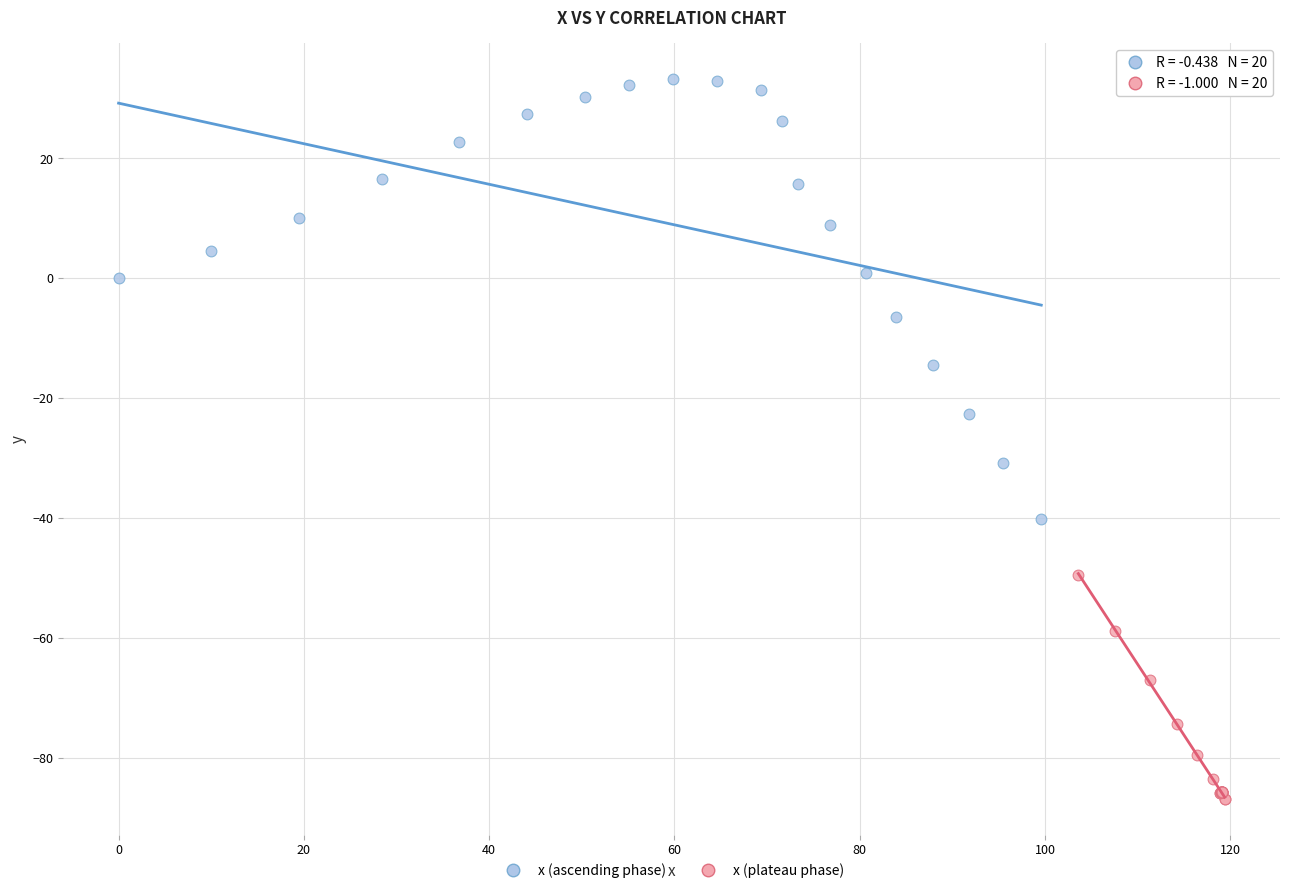

Which series contains the highest Y value?

x (ascending phase)